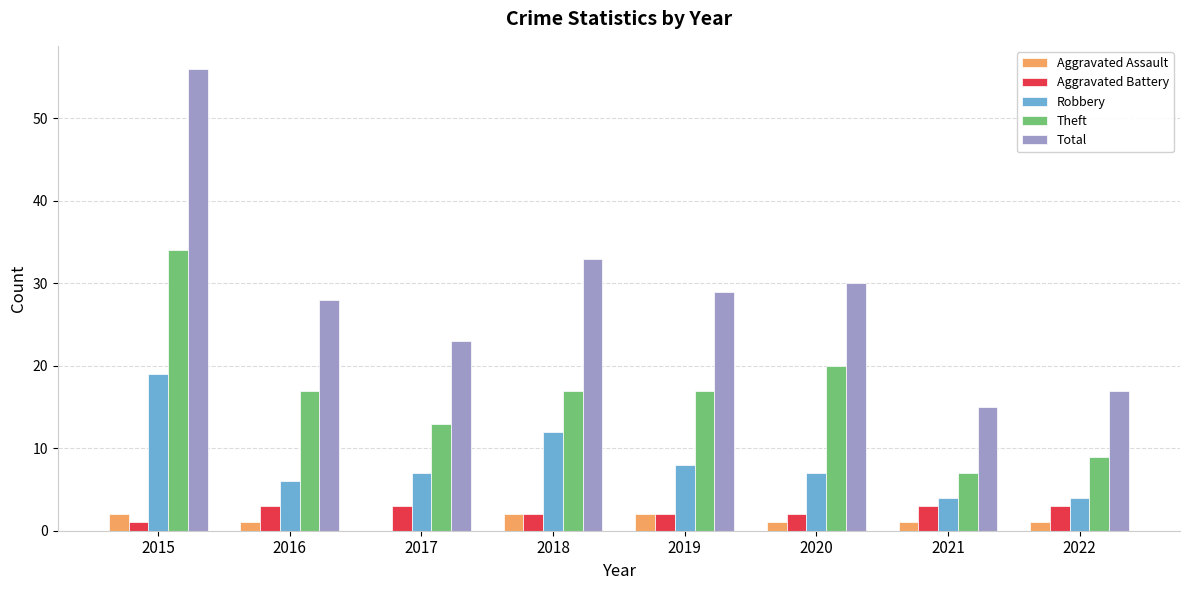

What are all the series names shown in the legend?

Aggravated Assault, Aggravated Battery, Robbery, Theft, Total